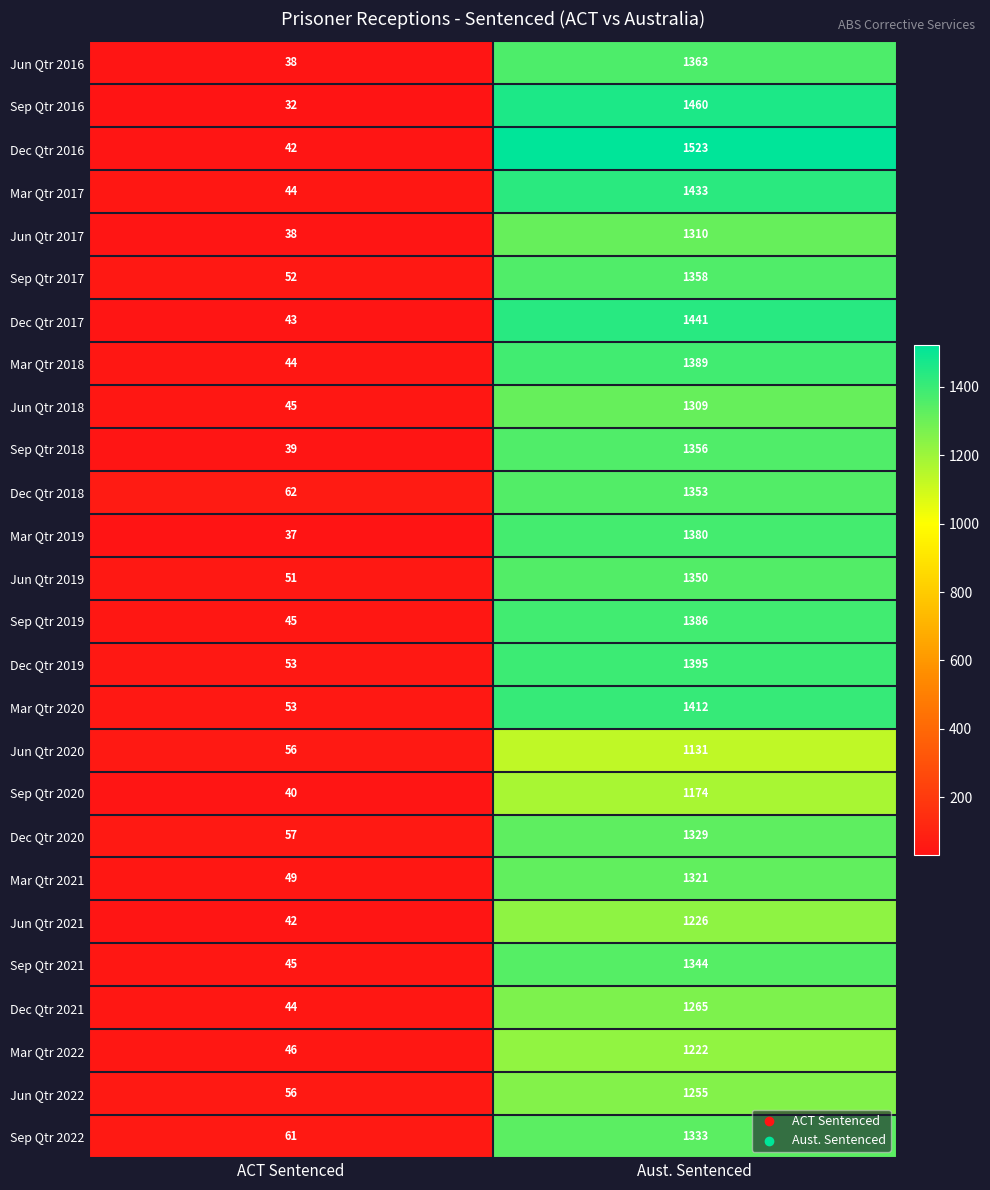

What is the maximum value shown in the chart?

1523